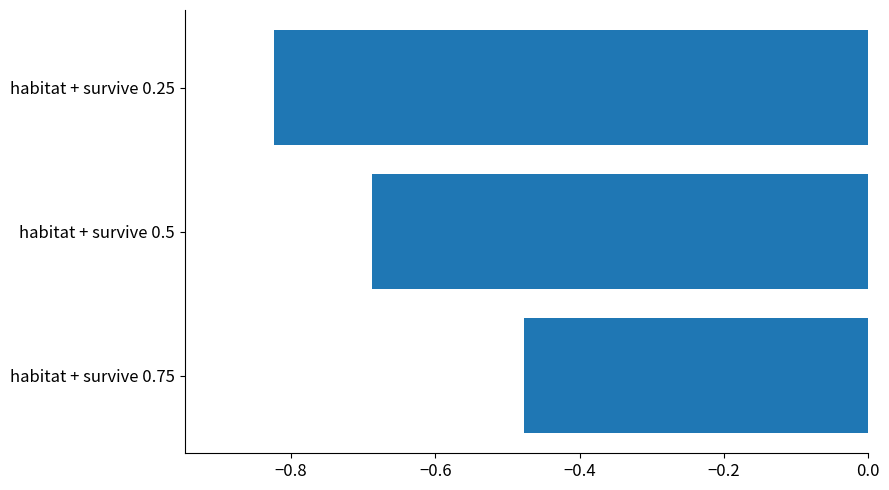

What is the change in value from habitat + survive 0.75 to habitat + survive 0.25?

-0.3